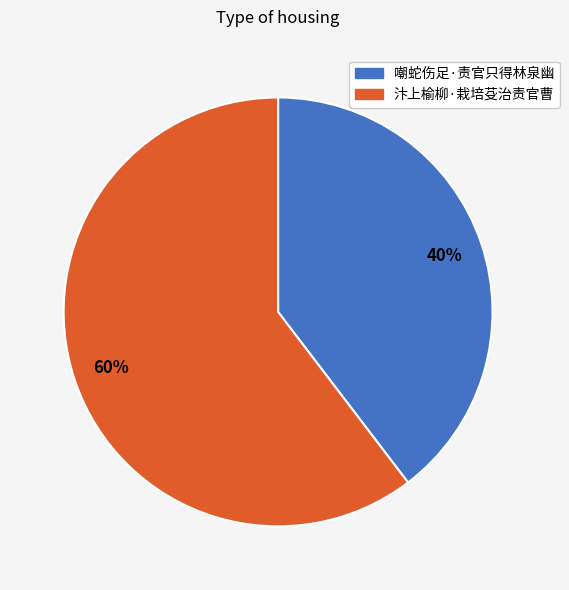

Does 嘲蛇伤足·责官只得林泉幽 represent more than half of the total?

No